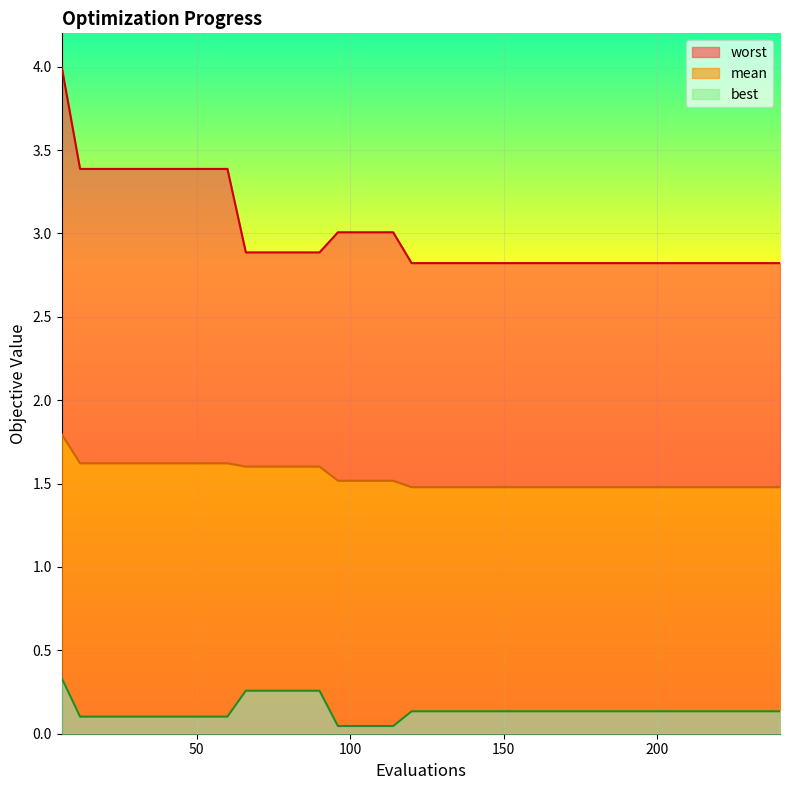

True or false: worst and best cross at least once.

False